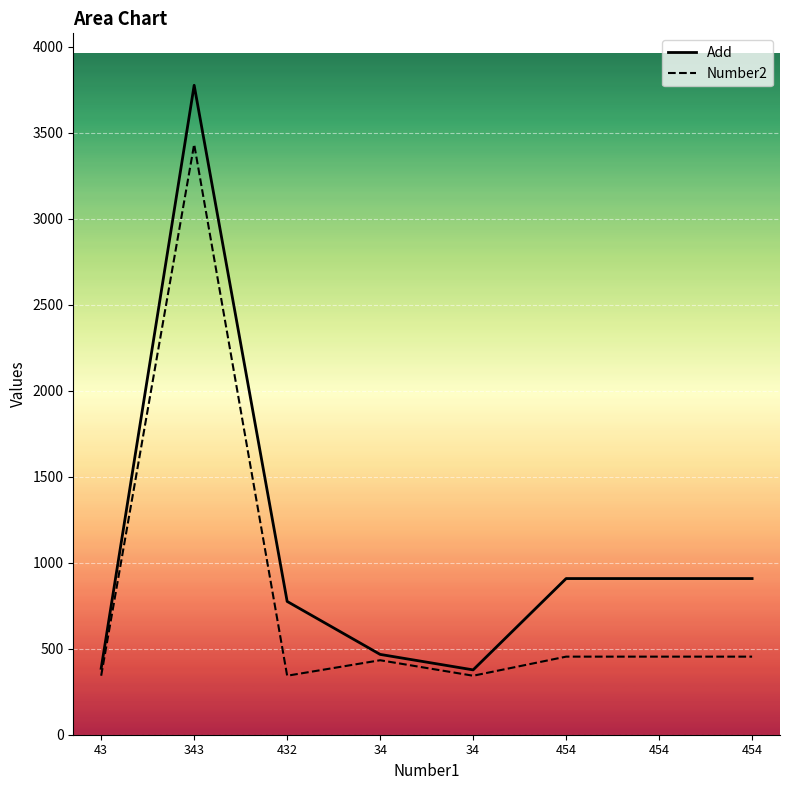

How many lines are shown in the chart?

2